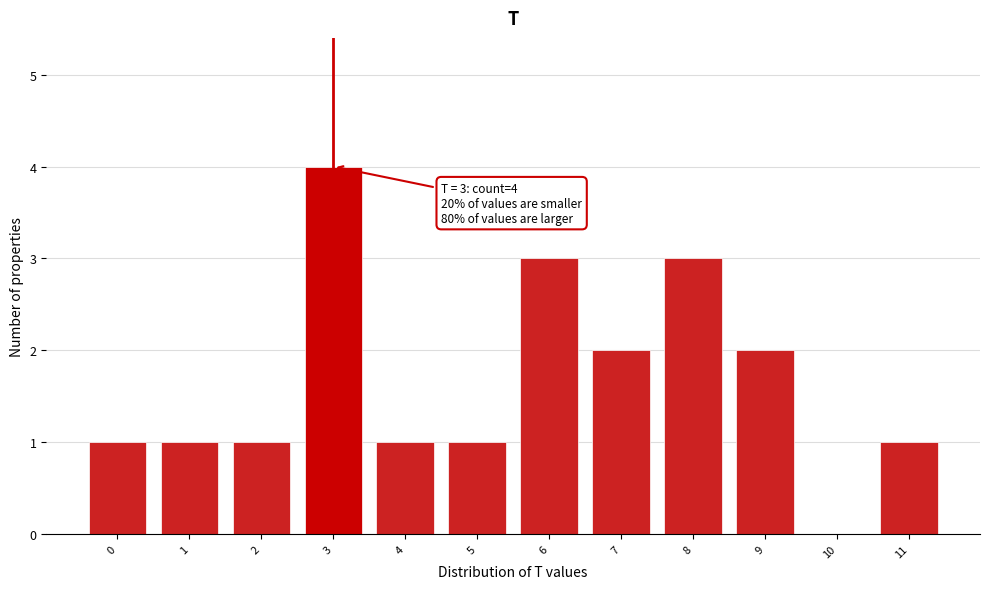

Which range on the x-axis has the tallest bar?

2.5 to 3.5